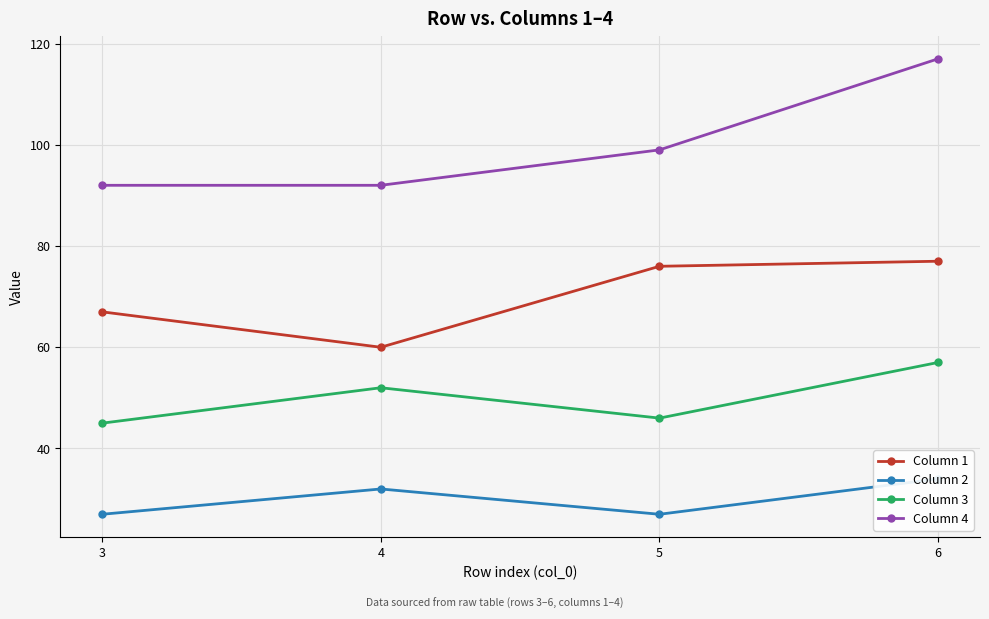

Reading right to left, what are all the values shown in this chart?

Column 1: 77	76	60	67
Column 2: 34	27	32	27
Column 3: 57	46	52	45
Column 4: 117	99	92	92